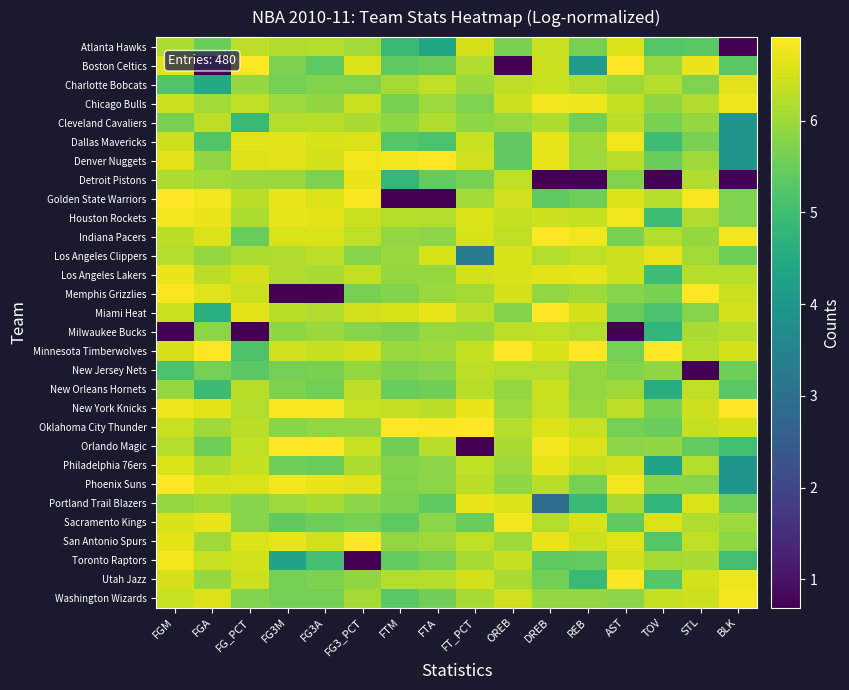

Rank the series by their maximum value, from highest to lowest.

Orlando Magic, Denver Nuggets, Minnesota Timberwolves, Oklahoma City Thunder, Miami Heat, Boston Celtics, Phoenix Suns, Memphis Grizzlies, New York Knicks, San Antonio Spurs, Indiana Pacers, Golden State Warriors, Utah Jazz, Chicago Bulls, Washington Wizards, Dallas Mavericks, Houston Rockets, Toronto Raptors, Sacramento Kings, Los Angeles Lakers, Detroit Pistons, Los Angeles Clippers, Portland Trail Blazers, Philadelphia 76ers, Charlotte Bobcats, Atlanta Hawks, New Orleans Hornets, Milwaukee Bucks, Cleveland Cavaliers, New Jersey Nets